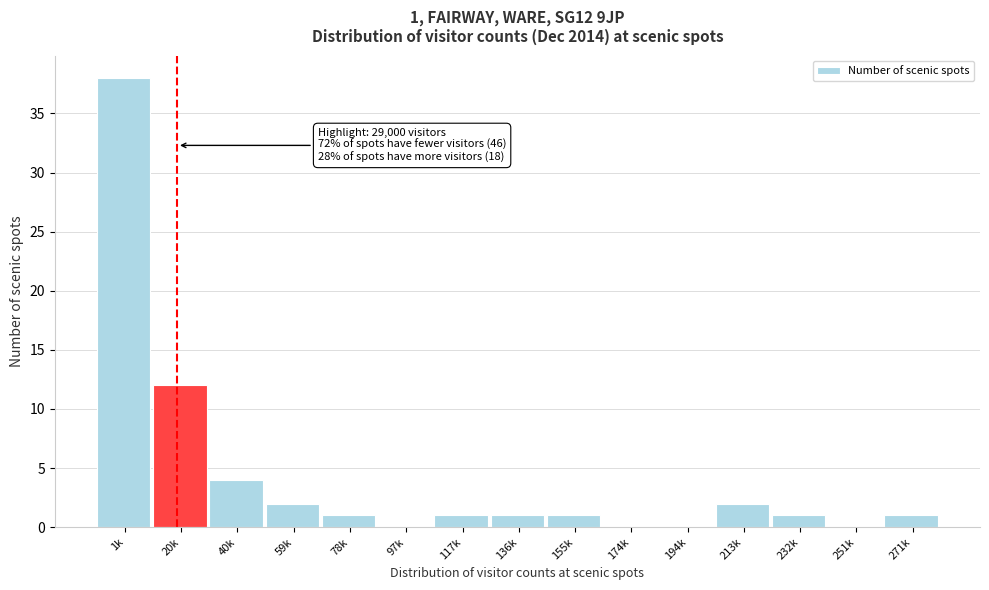

Reading left to right, what are all the values shown in this chart?

1k=38	20k=12	40k=4	59k=2	78k=1	97k=0	117k=1	136k=1	155k=1	174k=0	194k=0	213k=2	232k=1	251k=0	271k=1